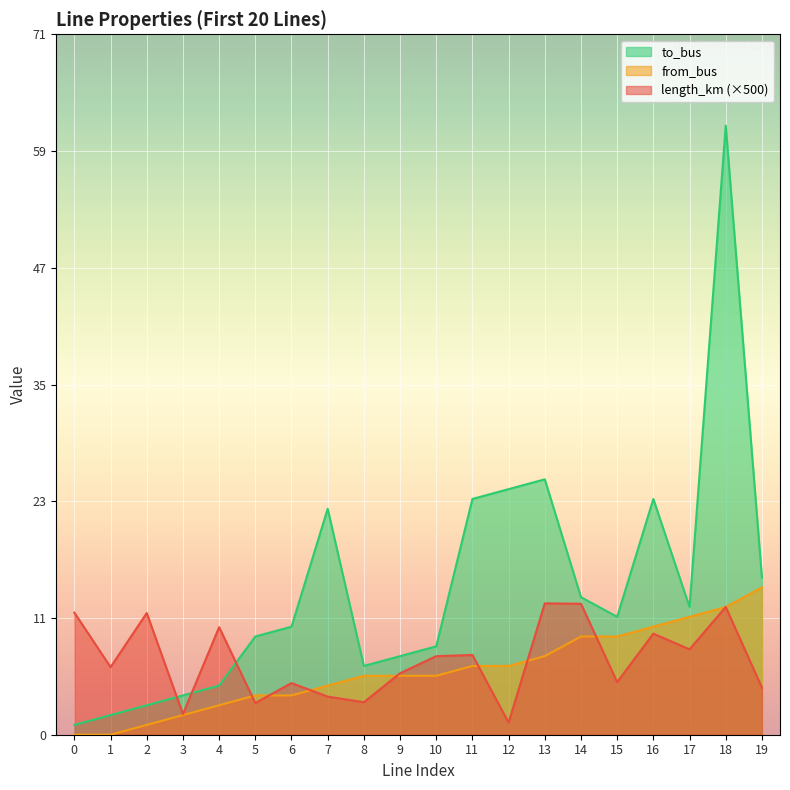

List the labels in order of to_bus value, smallest first.

0, 1, 2, 3, 4, 8, 9, 10, 5, 6, 15, 17, 14, 19, 7, 11, 16, 12, 13, 18